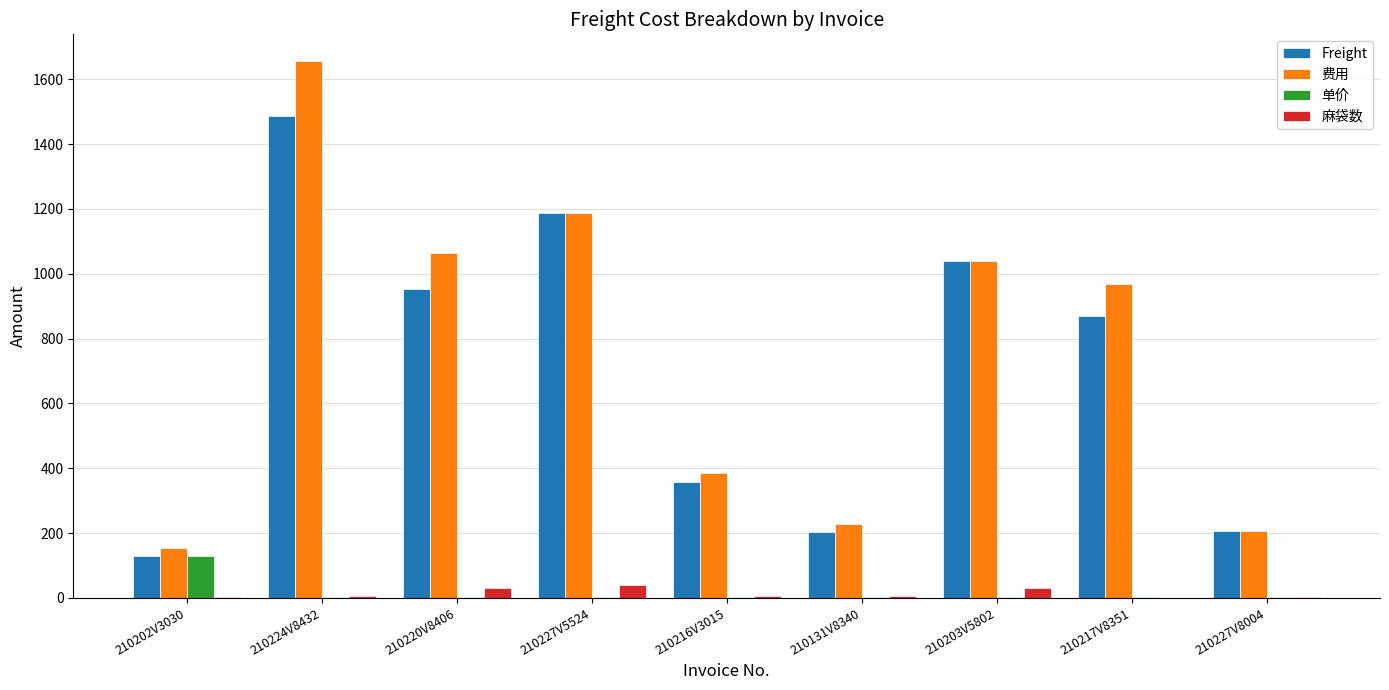

Is the value of Freight at 210227V8004 greater than the value of 麻袋数 at 210202V3030?

Yes